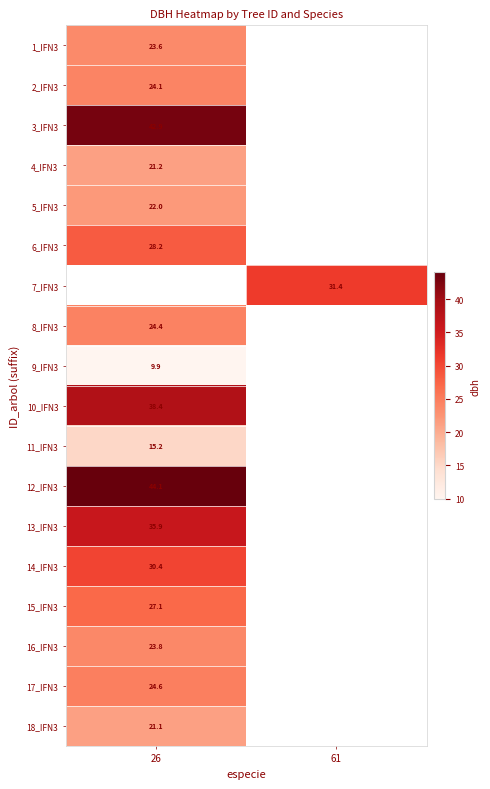

The 17_IFN3 series shows 24.6 at 26. True or false?

True